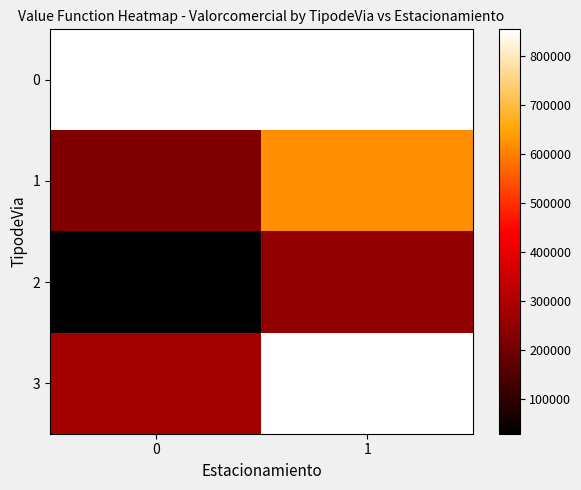

Which category has the highest value in the 1 series?

1